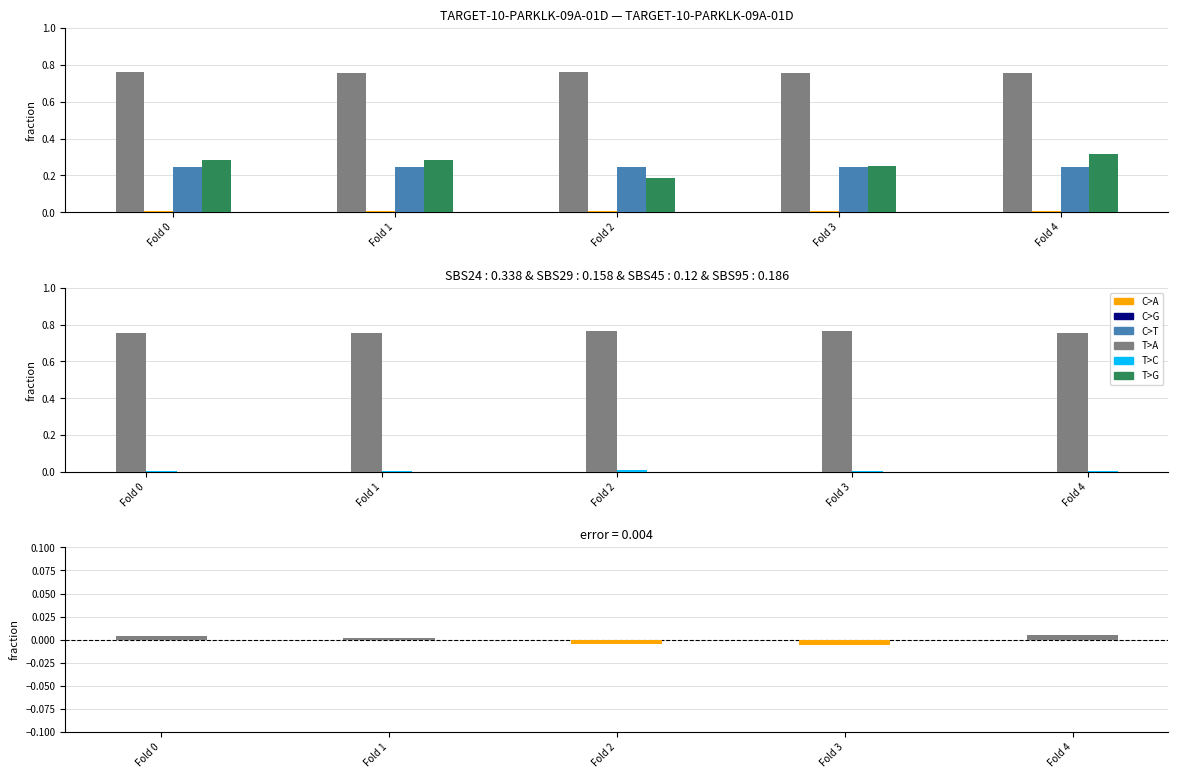

Read the Training accuracy value at Fold 1.

0.8